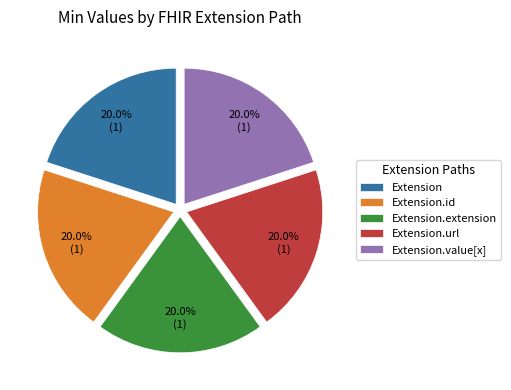

Does Extension.extension account for over 50% of the chart?

No